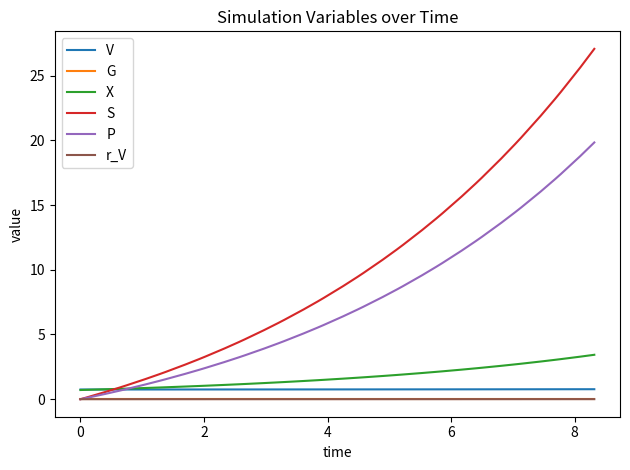

Which series has the largest total across all categories?

S